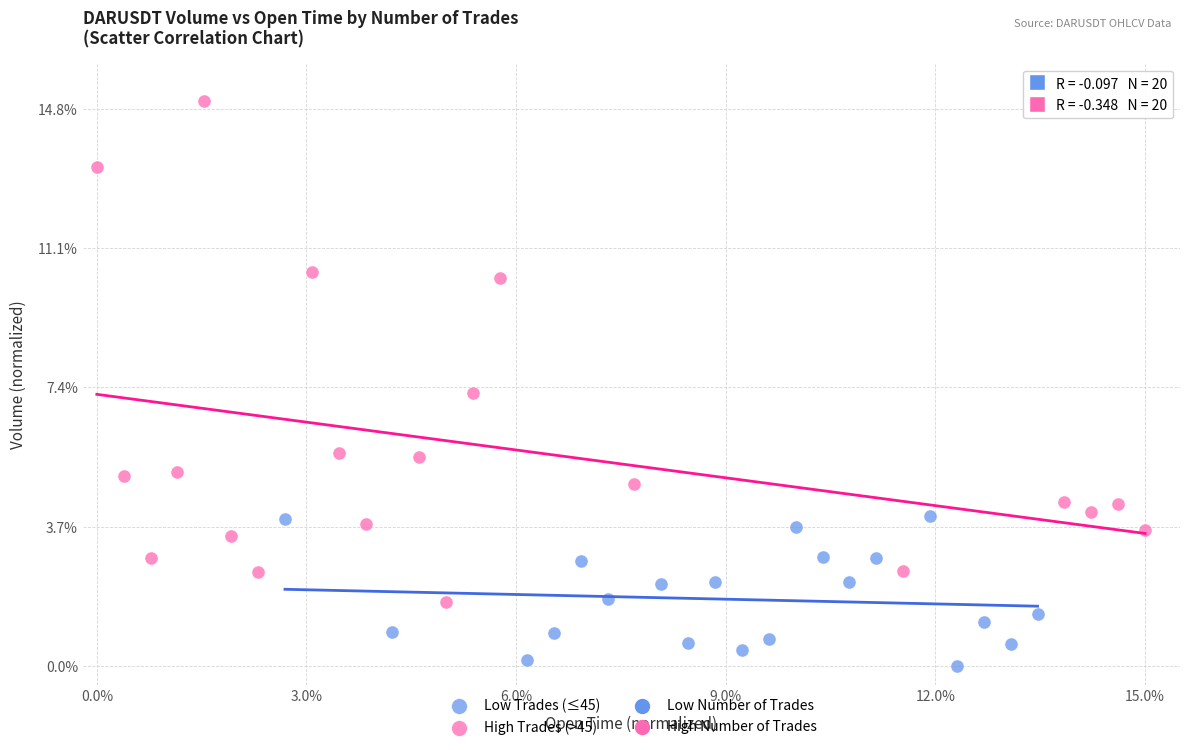

Which series has the widest spread of Y values?

High Trades (>45)